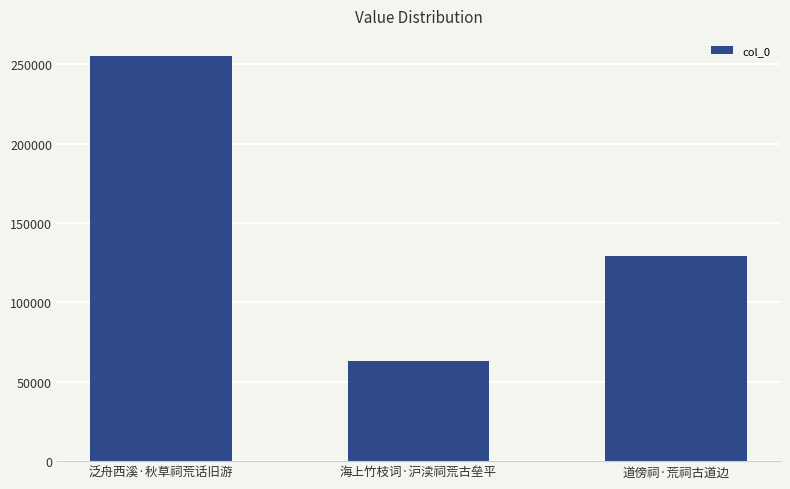

What is the label of the 1st bar from the left?

泛舟西溪·秋草祠荒话旧游